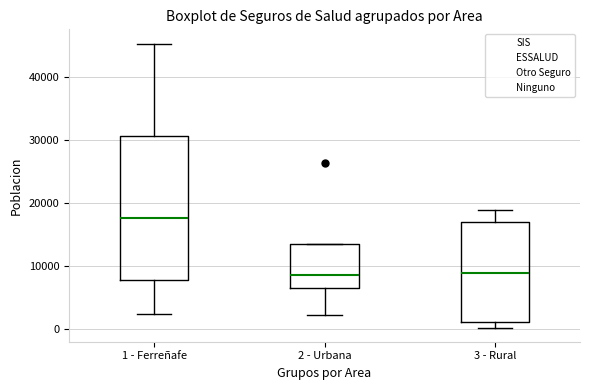

Reading left to right, read every box against the y-axis: the position of its median line, the range the box covers, and the ends of its whiskers. The values are not printed on the chart, so give them approximately, as read against the axis.

1 - Ferreñafe: median 18000, box 8000 to 31000, whiskers 2000 to 45000
2 - Urbana: median 9000, box 7000 to 14000, whiskers 2000 to 14000
3 - Rural: median 9000, box 1000 to 17000, whiskers 0 to 19000